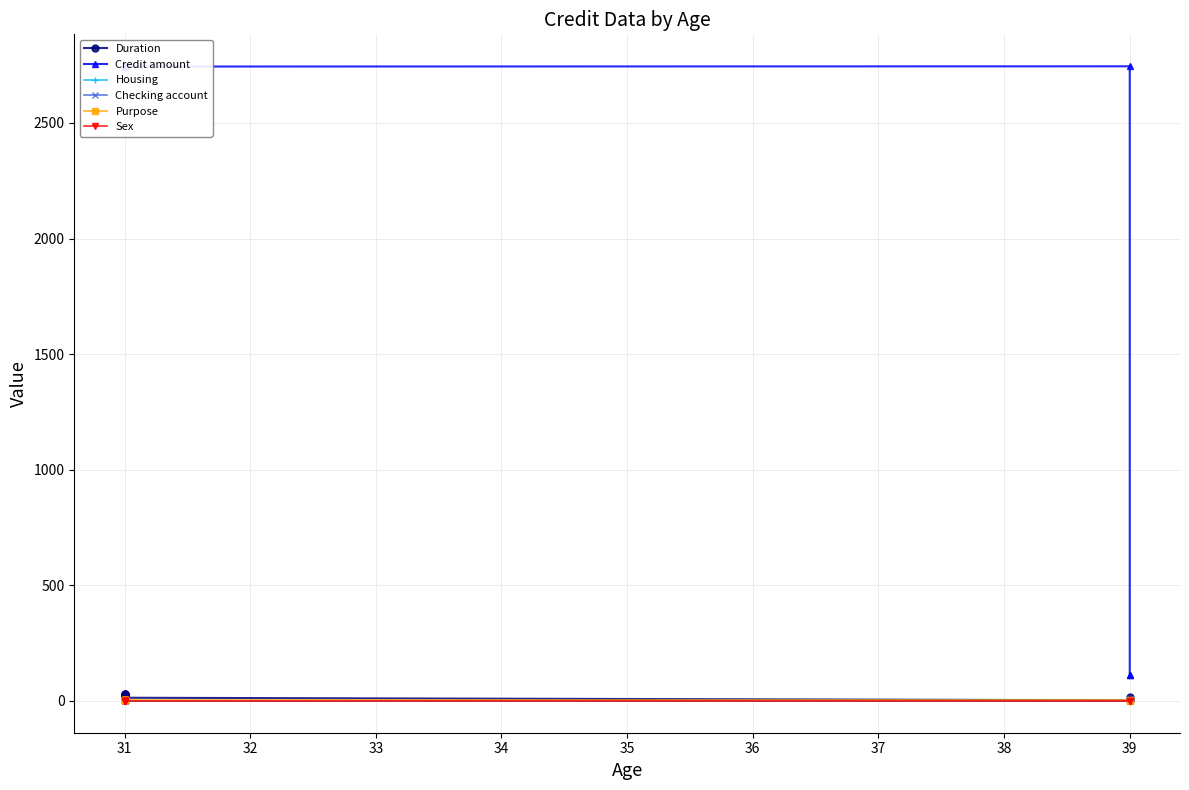

What are all the series names shown in the legend?

Duration, Credit amount, Housing, Checking account, Purpose, Sex